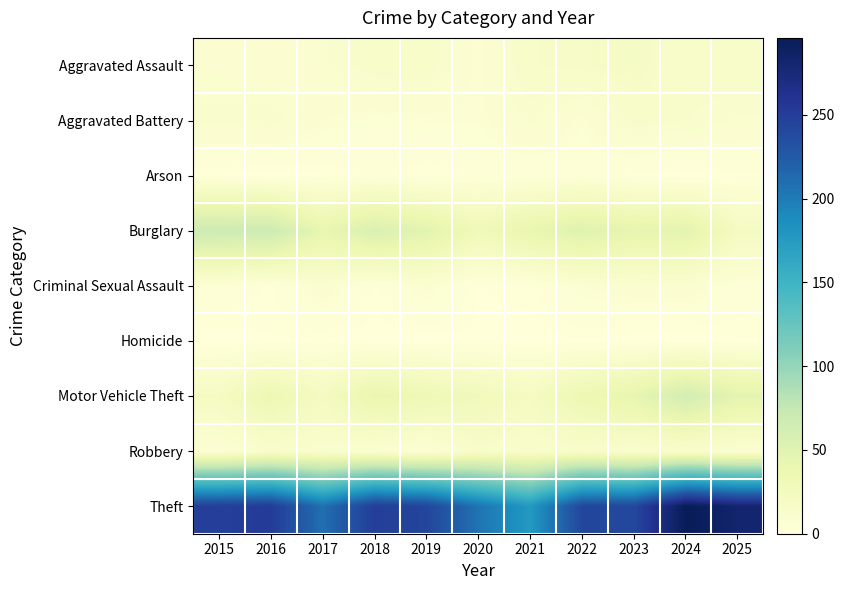

Reading left to right, list all the values displayed in this chart.

Aggravated Assault: 2015=9	2016=7	2017=10	2018=15	2019=15	2020=6	2021=16	2022=17	2023=19	2024=14	2025=16
Aggravated Battery: 2015=11	2016=12	2017=7	2018=5	2019=6	2020=6	2021=11	2022=6	2023=14	2024=13	2025=10
Arson: 2015=1	2016=0	2017=1	2018=3	2019=1	2020=3	2021=3	2022=4	2023=2	2024=0	2025=2
Burglary: 2015=68	2016=68	2017=41	2018=56	2019=48	2020=30	2021=41	2022=51	2023=43	2024=47	2025=22
Criminal Sexual Assault: 2015=5	2016=2	2017=9	2018=2	2019=8	2020=1	2021=2	2022=7	2023=9	2024=9	2025=4
Homicide: 2015=0	2016=1	2017=1	2018=0	2019=0	2020=1	2021=0	2022=1	2023=0	2024=0	2025=1
Motor Vehicle Theft: 2015=21	2016=35	2017=22	2018=40	2019=33	2020=28	2021=21	2022=35	2023=43	2024=62	2025=46
Robbery: 2015=6	2016=13	2017=11	2018=9	2019=5	2020=15	2021=13	2022=14	2023=11	2024=13	2025=8
Theft: 2015=249	2016=252	2017=209	2018=250	2019=243	2020=206	2021=177	2022=242	2023=241	2024=296	2025=282